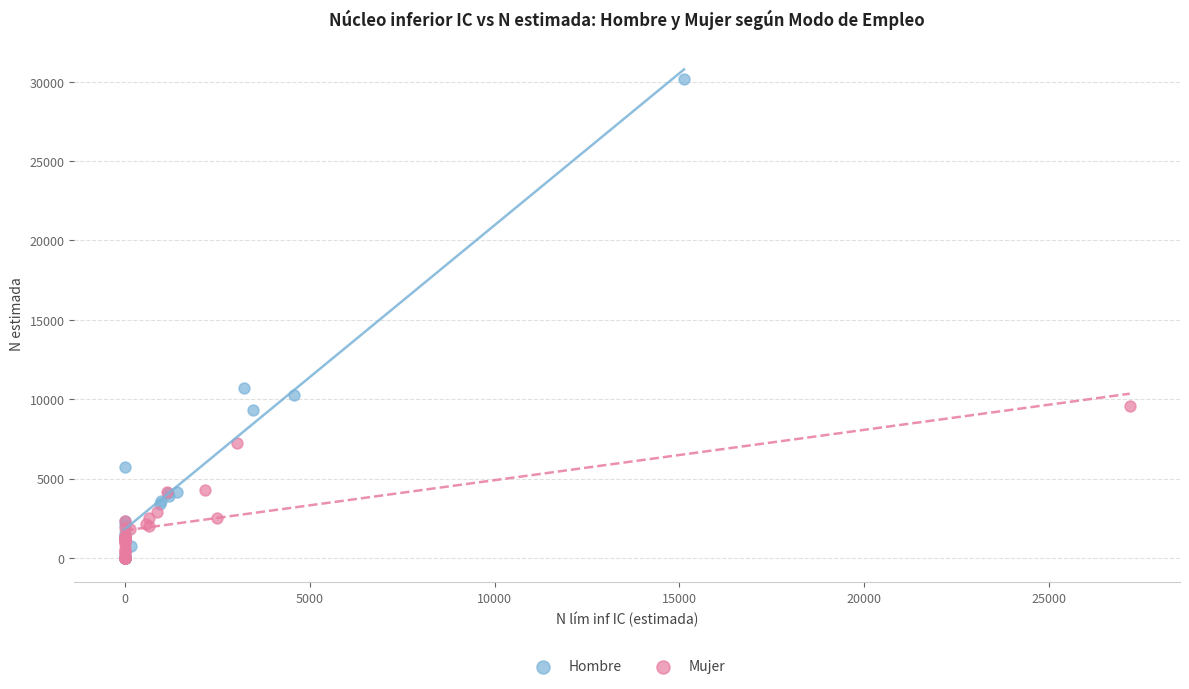

Which series contains the highest Y value?

Hombre